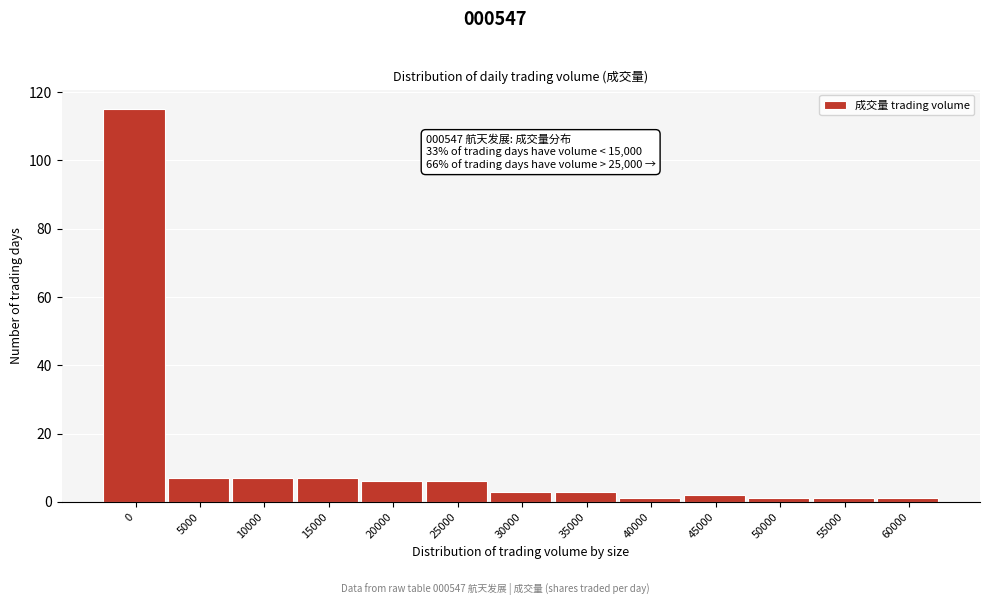

Reading left to right, transcribe all the data shown in this chart.

115	7	7	7	6	6	3	3	1	2	1	1	1